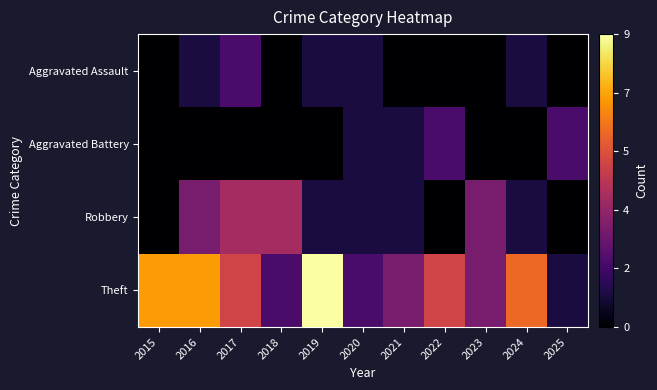

Rank the series at 2022 from highest to lowest value.

Theft, Aggravated Battery, Aggravated Assault, Robbery